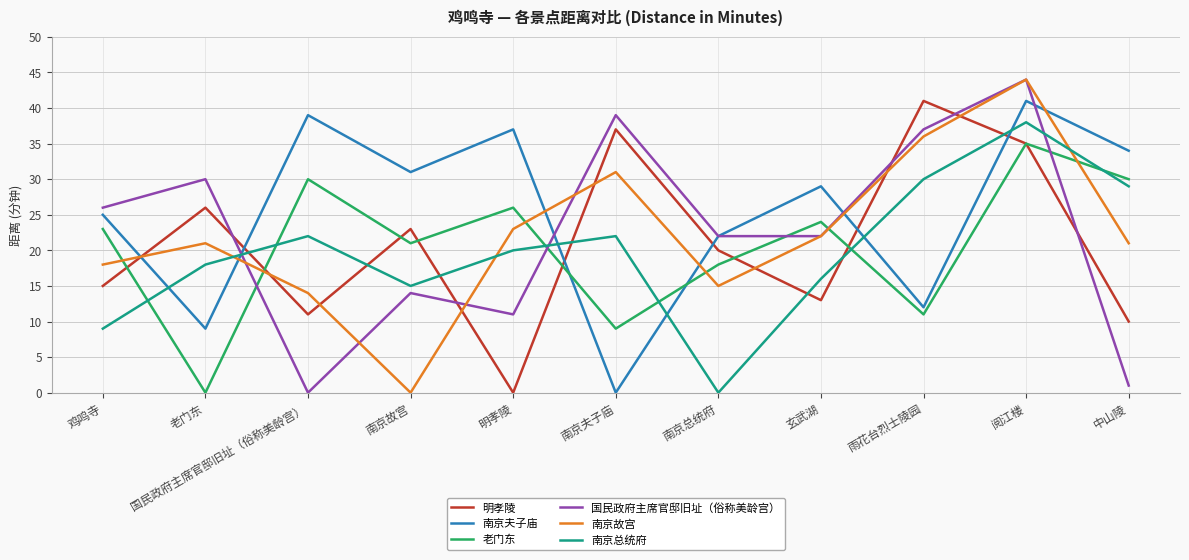

The 南京夫子庙 series shows 29 at 玄武湖. True or false?

True